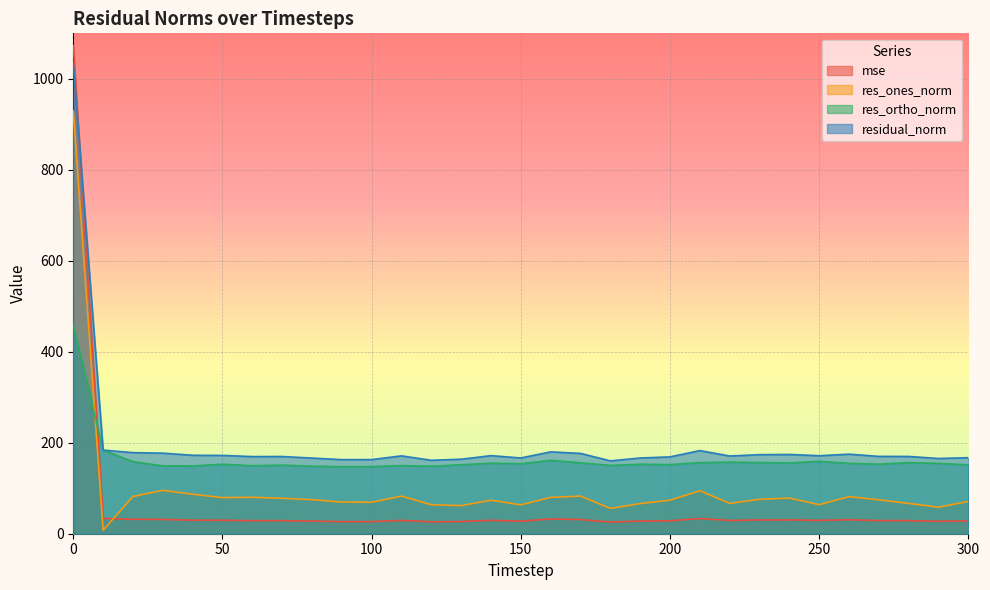

Rank the series by their average value, from highest to lowest.

residual_norm, res_ortho_norm, res_ones_norm, mse